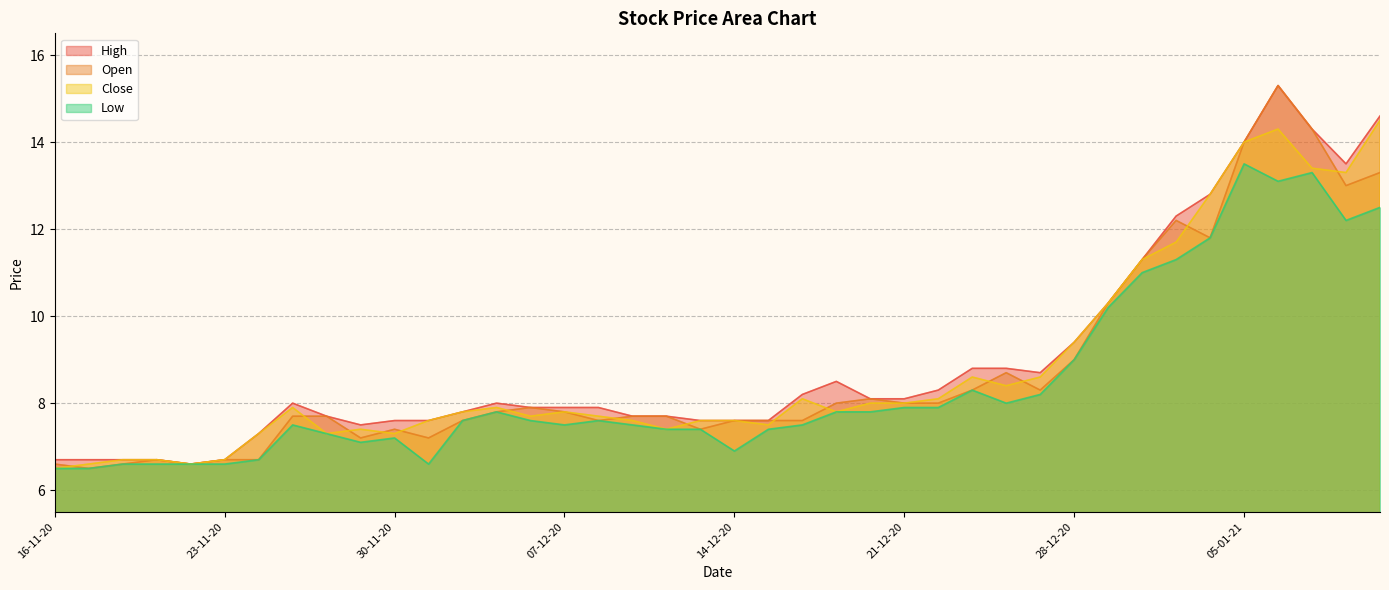

At how many categories does at least one series exceed 7?

34